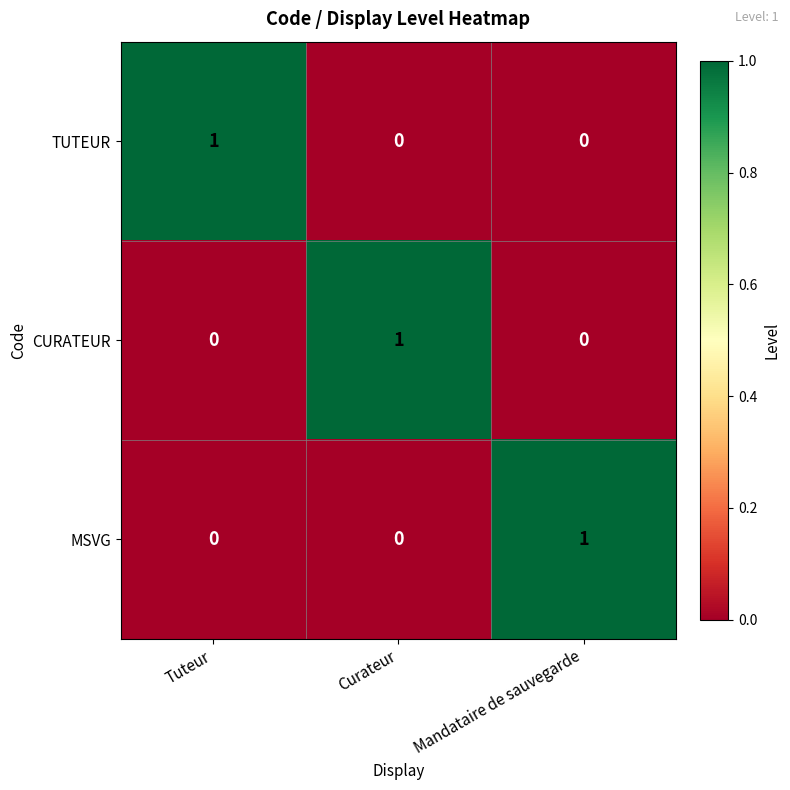

Reading left to right, list all the values displayed in this chart.

TUTEUR: Tuteur=1	Curateur=0	Mandataire de sauvegarde=0
CURATEUR: Tuteur=0	Curateur=1	Mandataire de sauvegarde=0
MSVG: Tuteur=0	Curateur=0	Mandataire de sauvegarde=1